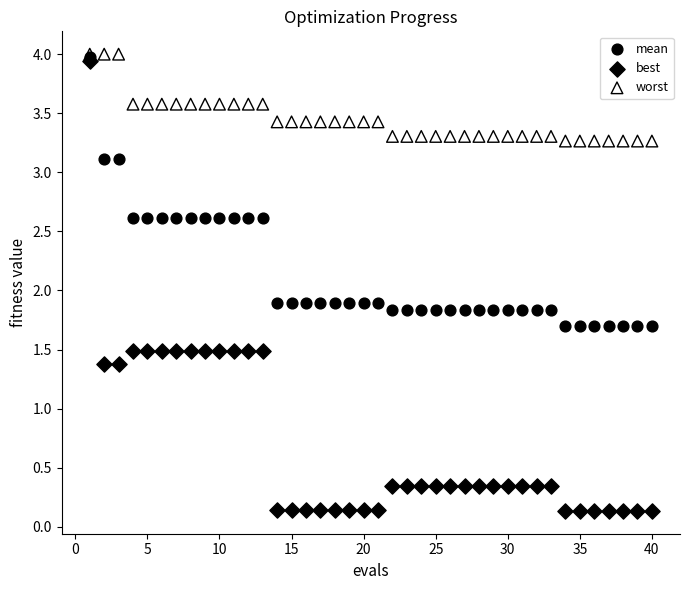

What are all the series names shown in the legend?

mean, best, worst